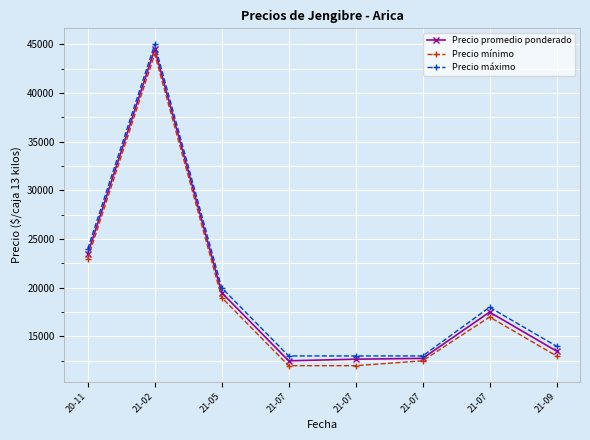

Does the chart have visible grid lines?

Yes